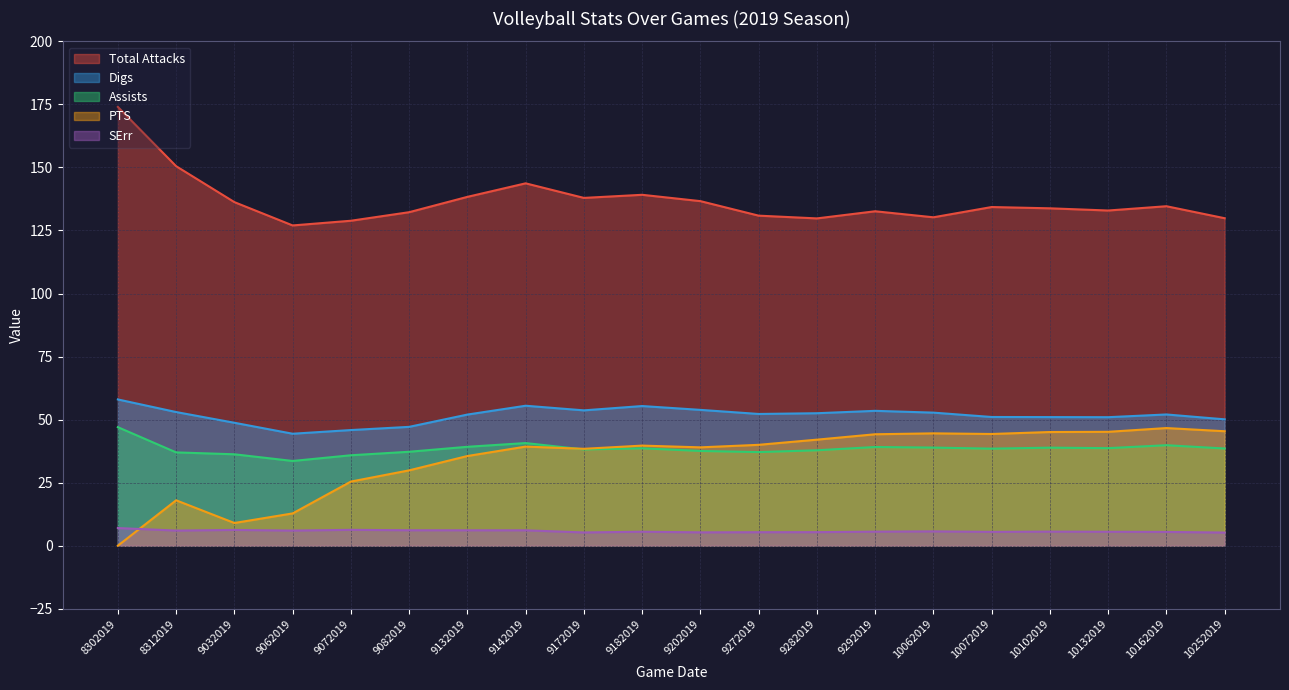

Which category has the lowest value across all series?

8302019